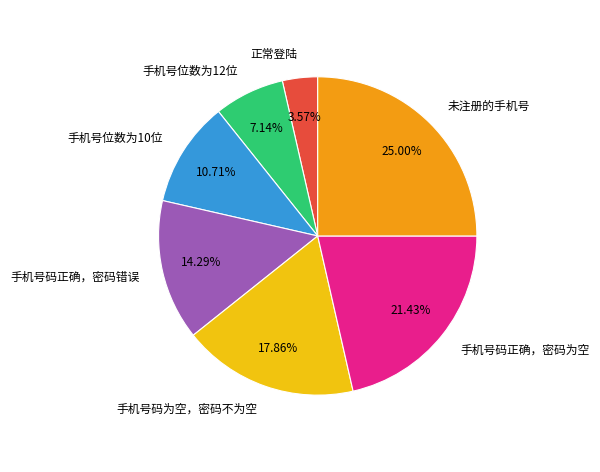

To the nearest percent, what percentage of the pie is 手机号码正确，密码为空?

21%